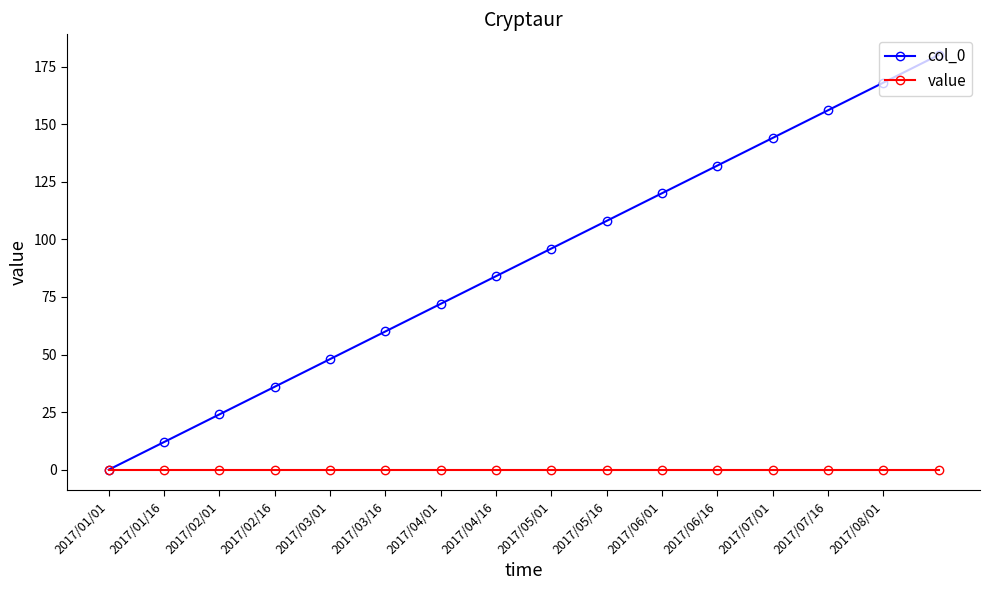

What is the maximum value shown in the chart?

180